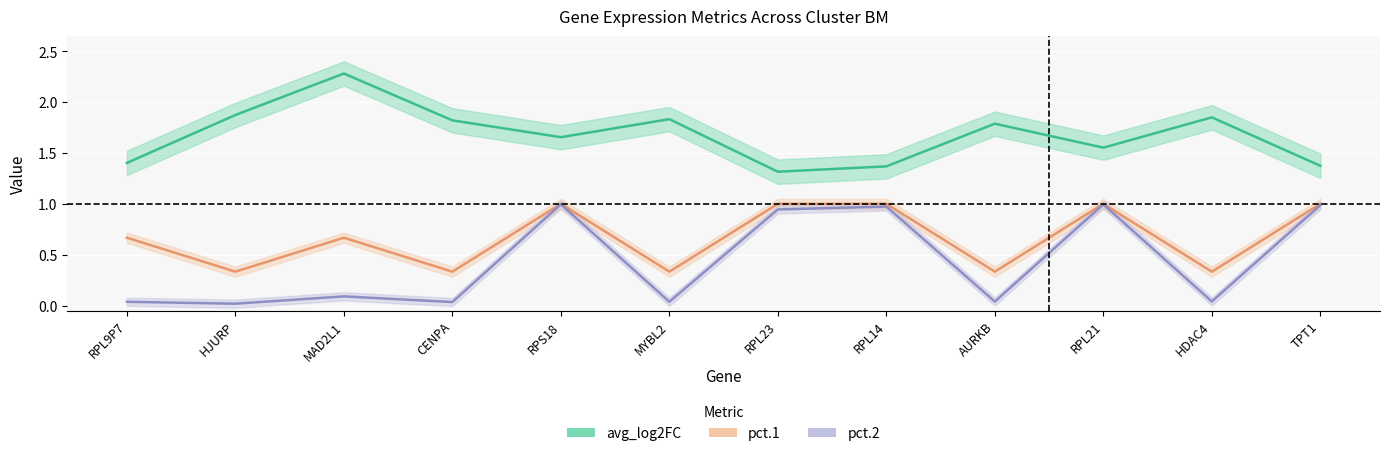

Which series has the largest total across all categories?

avg_log2FC